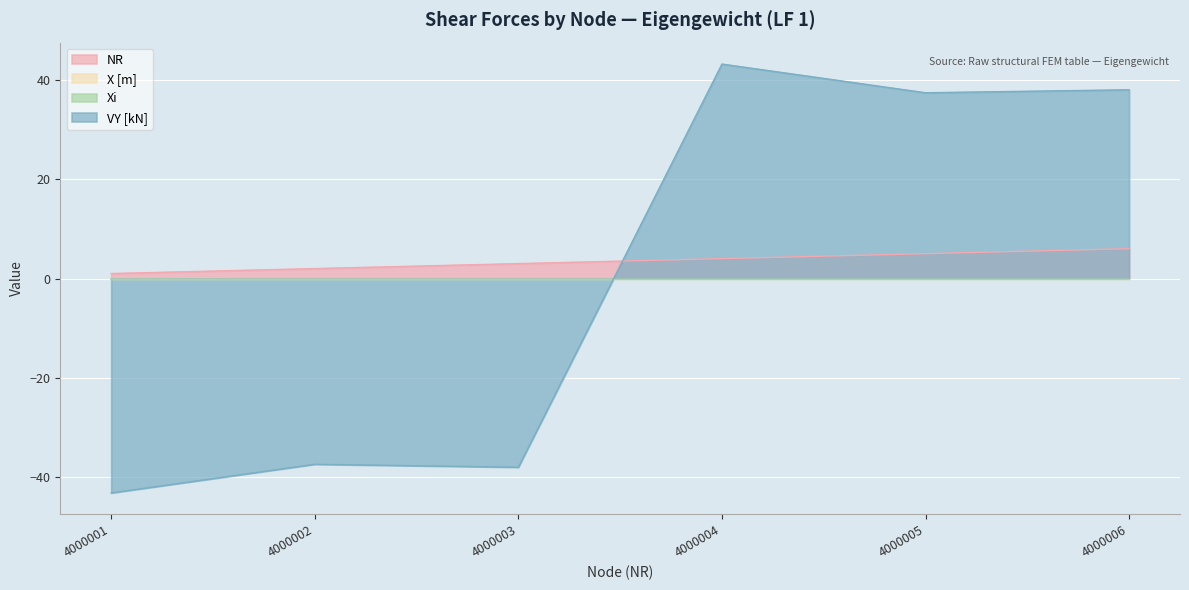

Which category has the lowest value across all series?

4000001